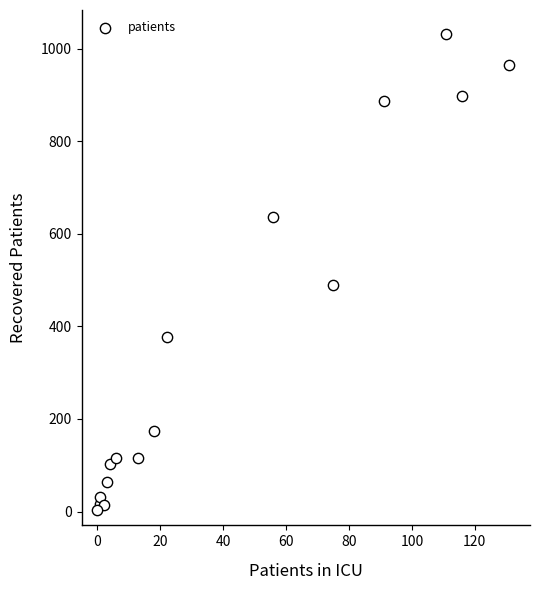

What Y value in the scatter plot is closest to 517?

490